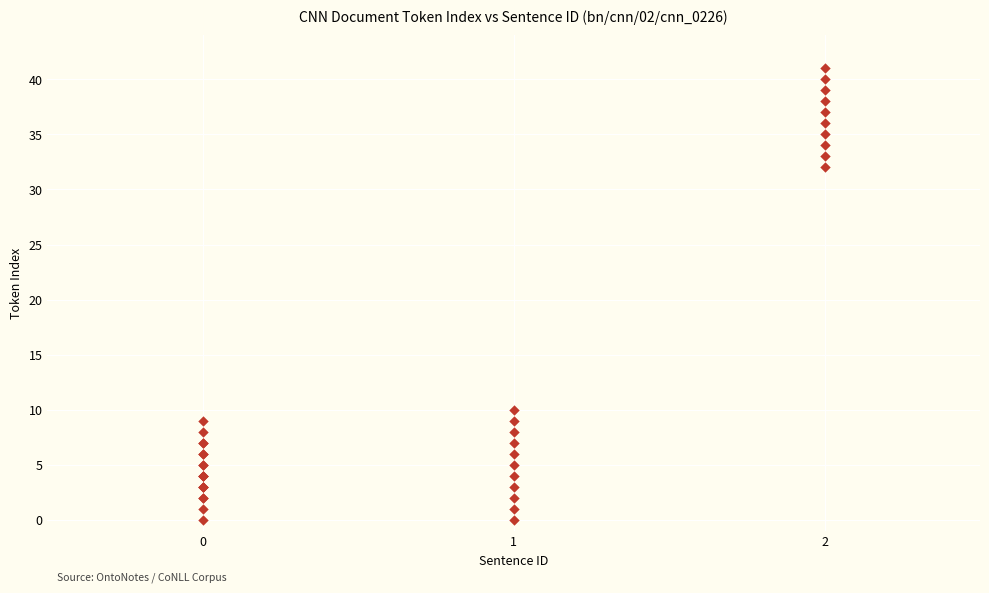

What Y value in the scatter plot is closest to 20?

10